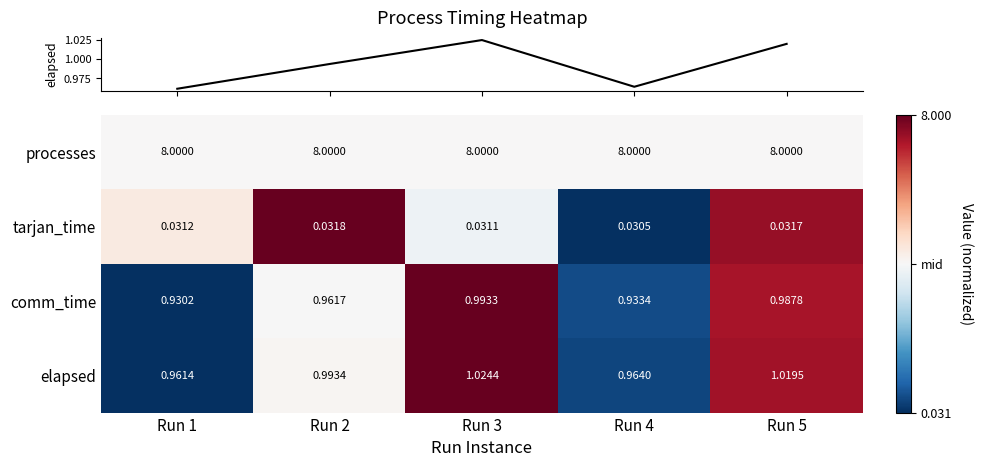

Between Run 1 and Run 4, which series saw the biggest shift?

comm_time